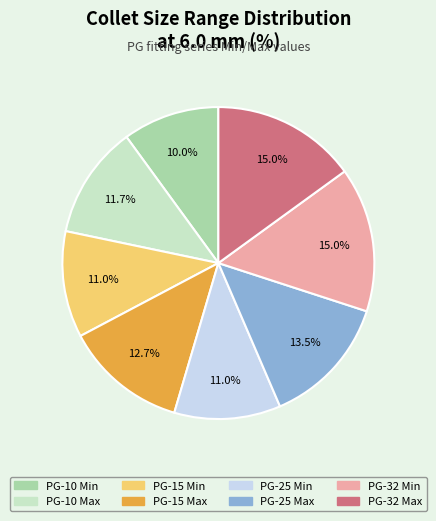

What is the smallest slice in the pie chart?

PG-10 Min